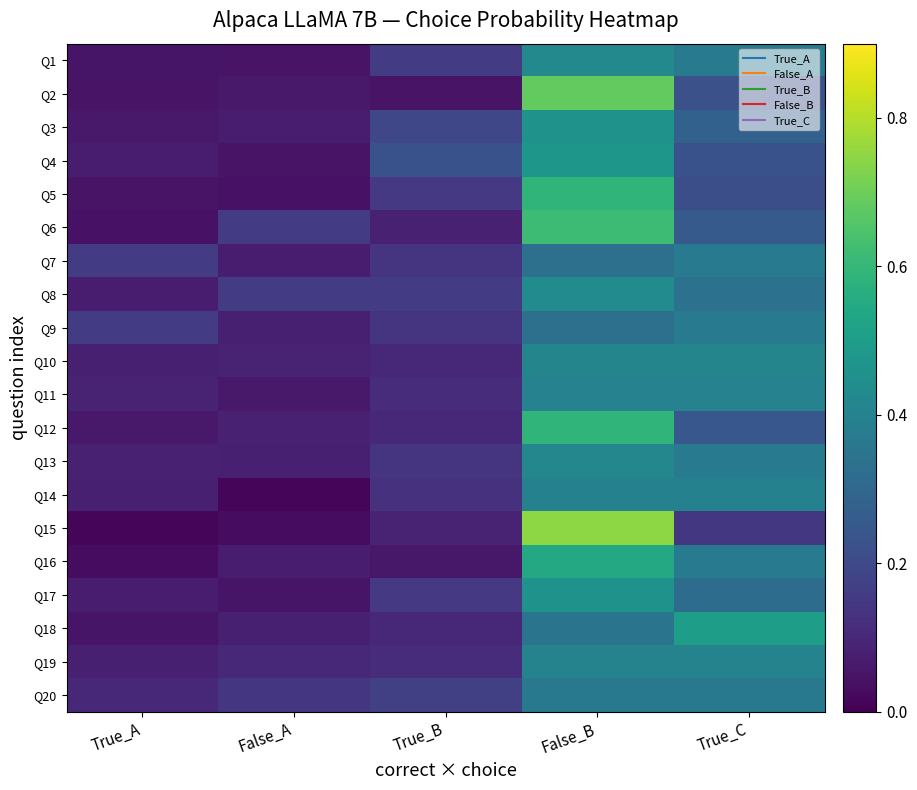

Reading left to right, extract all data points from this chart.

Q1: True_A=0.1	False_A=0.0	True_B=0.2	False_B=0.4	True_C=0.4
Q2: True_A=0.0	False_A=0.1	True_B=0.0	False_B=0.7	True_C=0.2
Q3: True_A=0.1	False_A=0.1	True_B=0.2	False_B=0.5	True_C=0.3
Q4: True_A=0.1	False_A=0.0	True_B=0.2	False_B=0.5	True_C=0.2
Q5: True_A=0.0	False_A=0.0	True_B=0.1	False_B=0.6	True_C=0.2
Q6: True_A=0.0	False_A=0.2	True_B=0.1	False_B=0.6	True_C=0.3
Q7: True_A=0.2	False_A=0.1	True_B=0.1	False_B=0.3	True_C=0.4
Q8: True_A=0.1	False_A=0.2	True_B=0.2	False_B=0.4	True_C=0.3
Q9: True_A=0.2	False_A=0.1	True_B=0.1	False_B=0.3	True_C=0.4
Q10: True_A=0.1	False_A=0.1	True_B=0.1	False_B=0.4	True_C=0.4
Q11: True_A=0.1	False_A=0.1	True_B=0.1	False_B=0.4	True_C=0.4
Q12: True_A=0.1	False_A=0.1	True_B=0.1	False_B=0.6	True_C=0.2
Q13: True_A=0.1	False_A=0.1	True_B=0.1	False_B=0.4	True_C=0.4
Q14: True_A=0.1	False_A=0.0	True_B=0.1	False_B=0.4	True_C=0.4
Q15: True_A=0.0	False_A=0.0	True_B=0.1	False_B=0.7	True_C=0.1
Q16: True_A=0.0	False_A=0.1	True_B=0.1	False_B=0.5	True_C=0.4
Q17: True_A=0.1	False_A=0.0	True_B=0.2	False_B=0.5	True_C=0.3
Q18: True_A=0.0	False_A=0.1	True_B=0.1	False_B=0.3	True_C=0.5
Q19: True_A=0.1	False_A=0.1	True_B=0.1	False_B=0.4	True_C=0.4
Q20: True_A=0.1	False_A=0.1	True_B=0.2	False_B=0.4	True_C=0.4